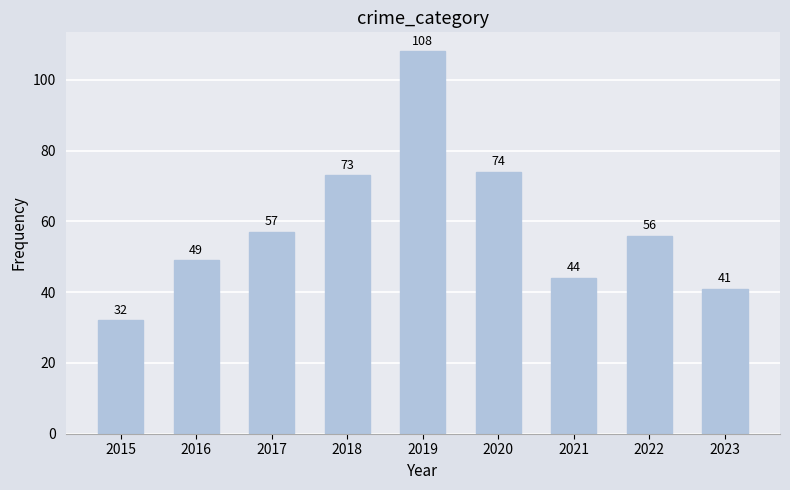

What is the smallest value displayed?

32